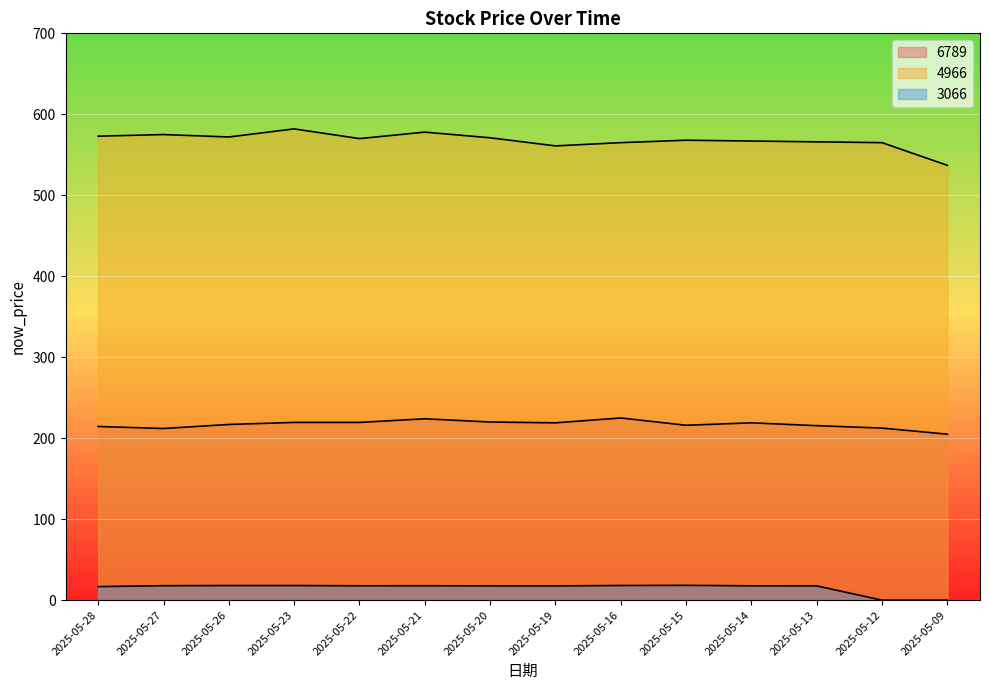

At how many categories does at least one series exceed 209?

14